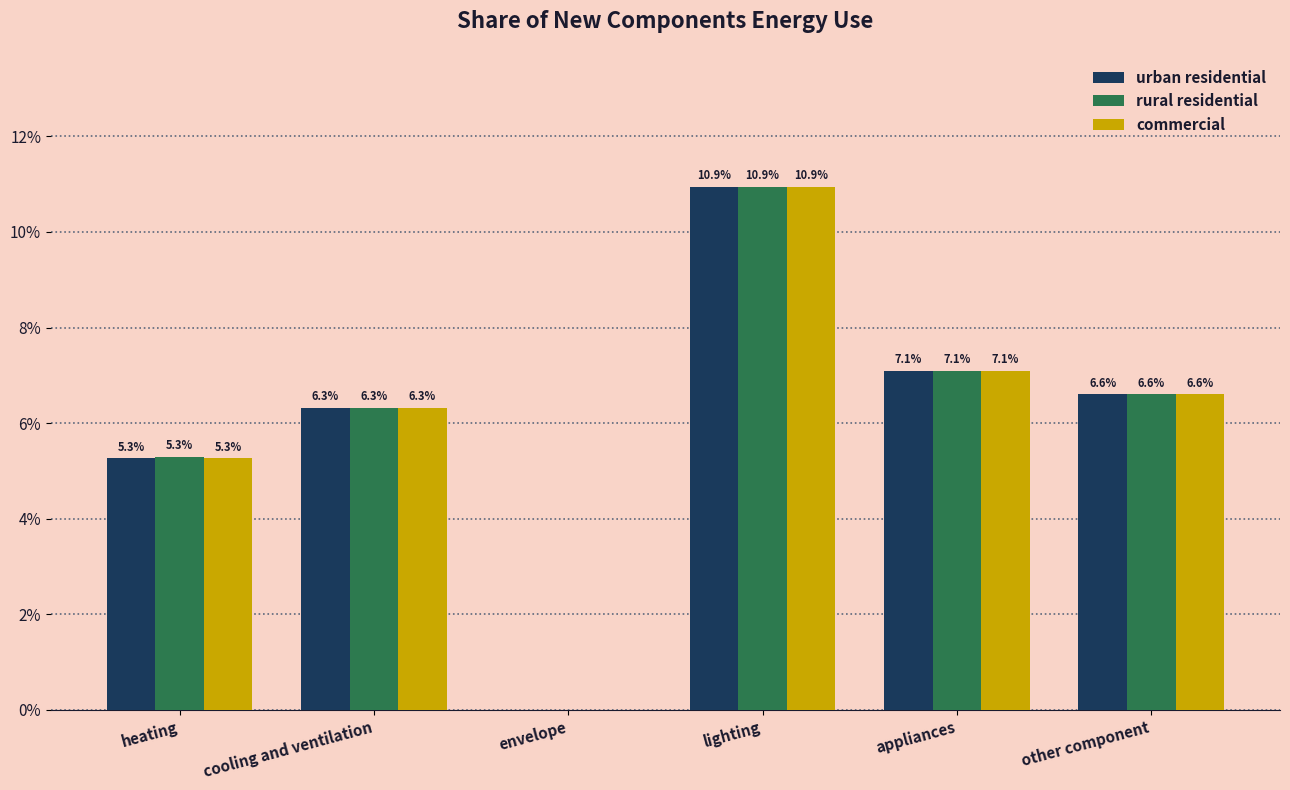

What are all the series names shown in the legend?

urban residential, rural residential, commercial